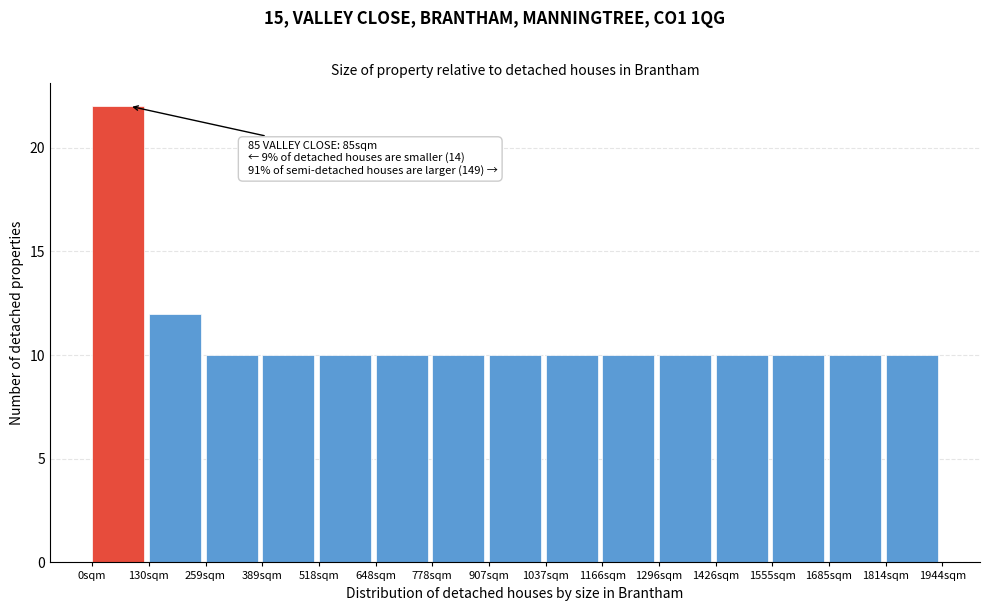

Which range on the x-axis has the tallest bar?

0 to 120